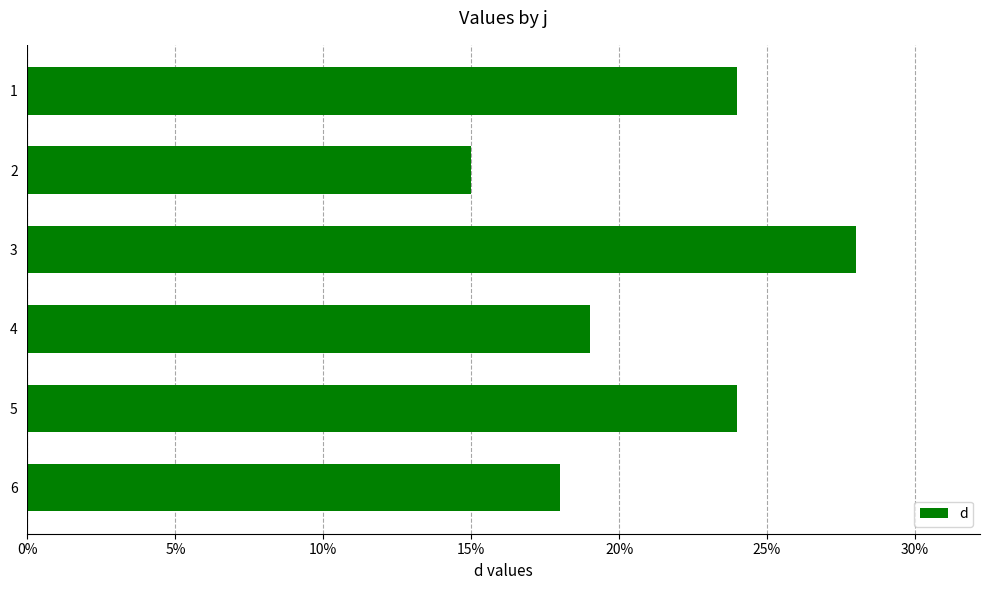

What is the greatest value displayed?

28